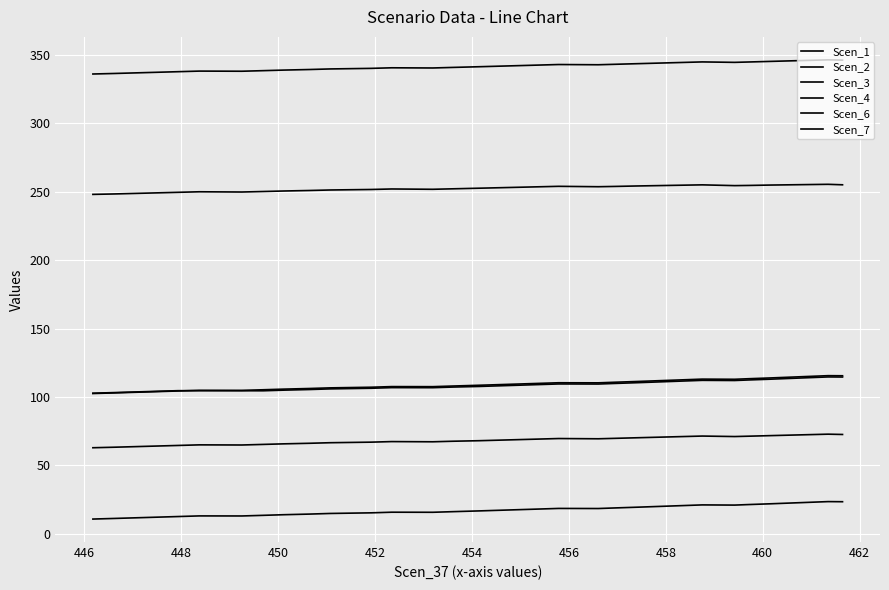

What are all the series names shown in the legend?

Scen_1, Scen_2, Scen_3, Scen_4, Scen_6, Scen_7